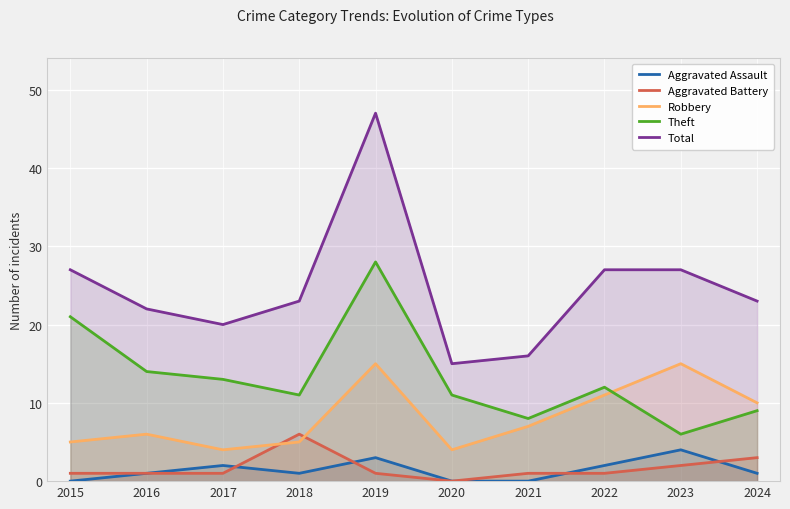

How many lines are shown in the chart?

5